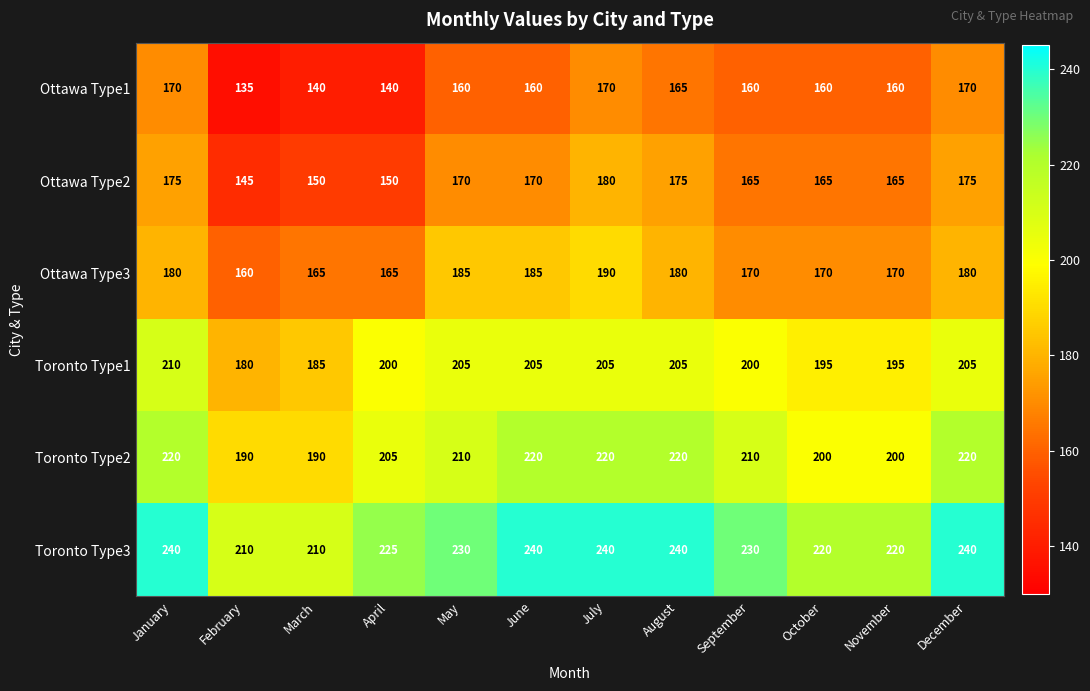

What is the total value across all series at June?

1180